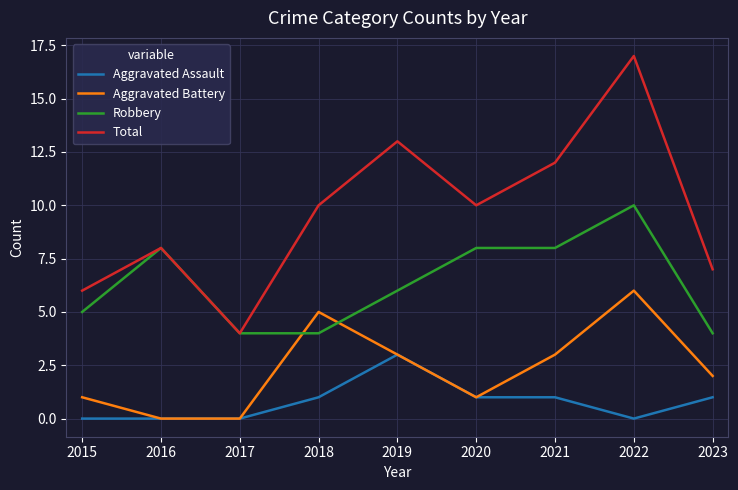

Which series has the largest total across all categories?

Total